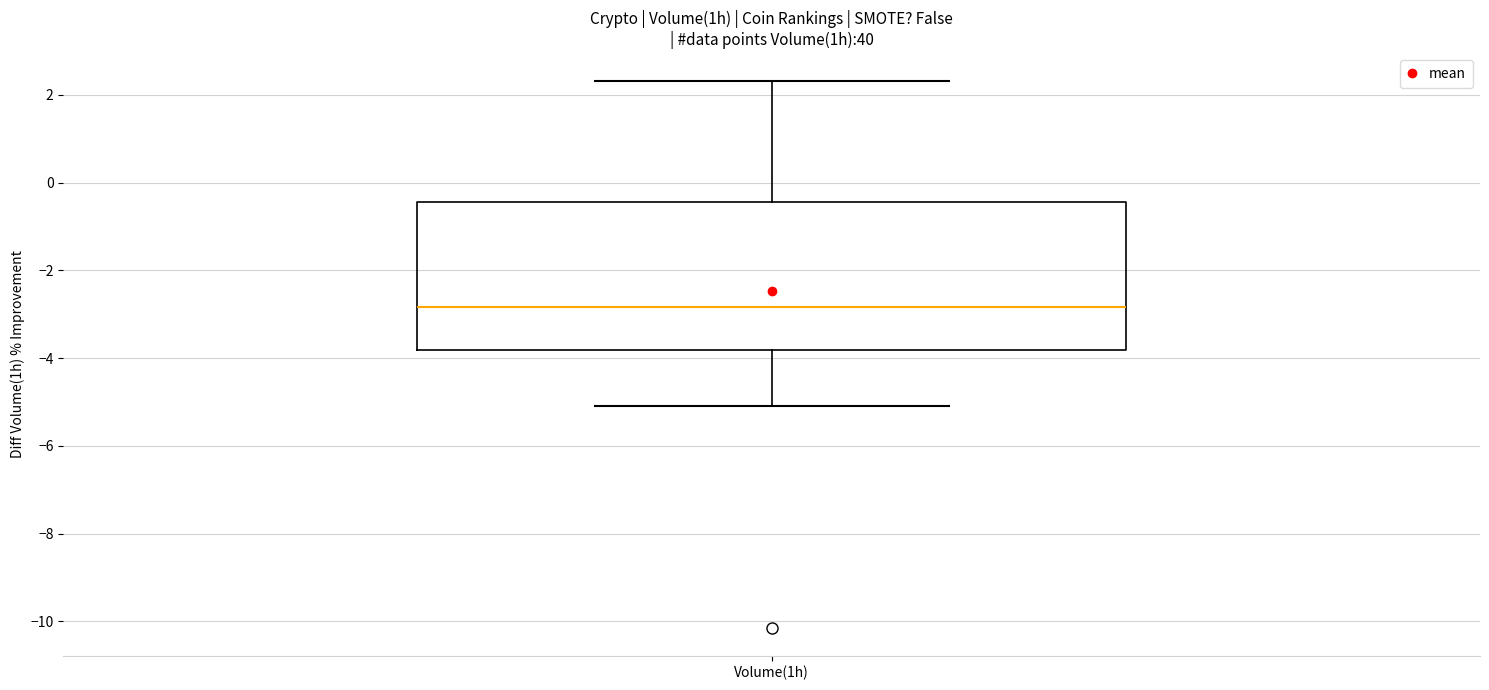

Read this box plot against the y-axis: the position of the median line, the range covered by the box, and the ends of both whiskers. The values are not printed on the chart, so give them approximately, as read against the axis.

median -2.8, box -3.8 to -0.4, whiskers -5.0 to 2.4